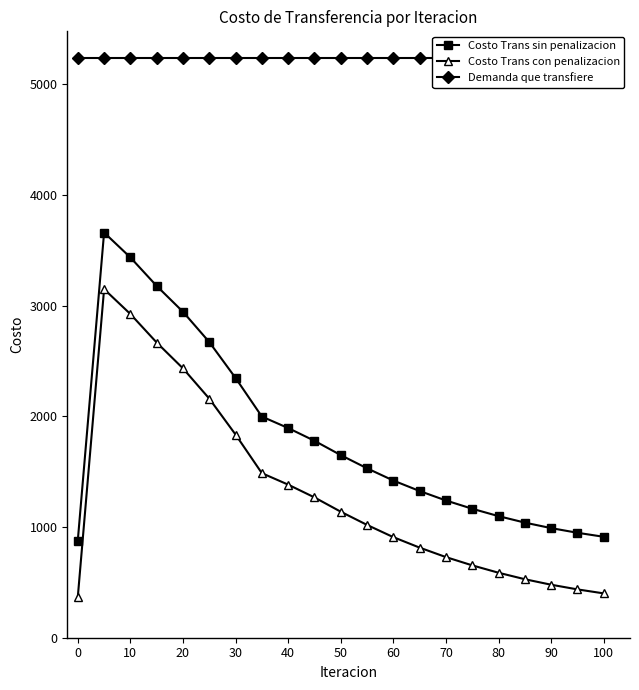

At how many categories does at least one series exceed 478?

21